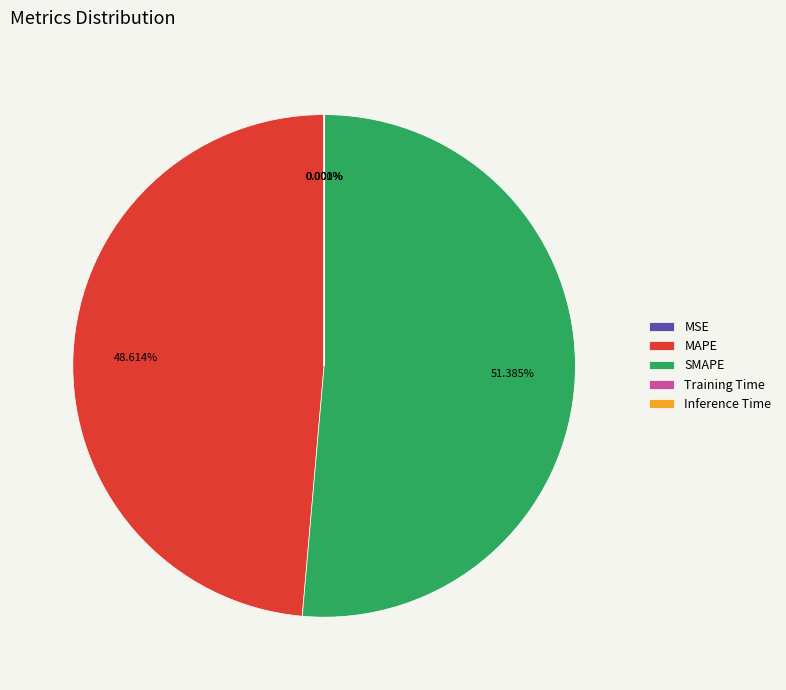

What is the majority slice?

SMAPE